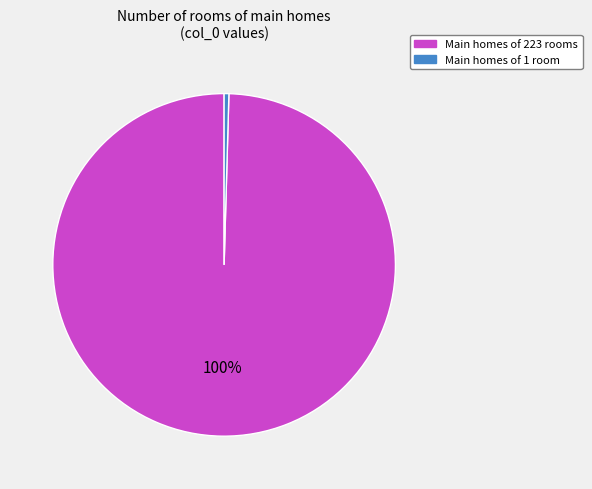

Rank the categories by value from lowest to highest.

Main homes of 1 room, Main homes of 223 rooms